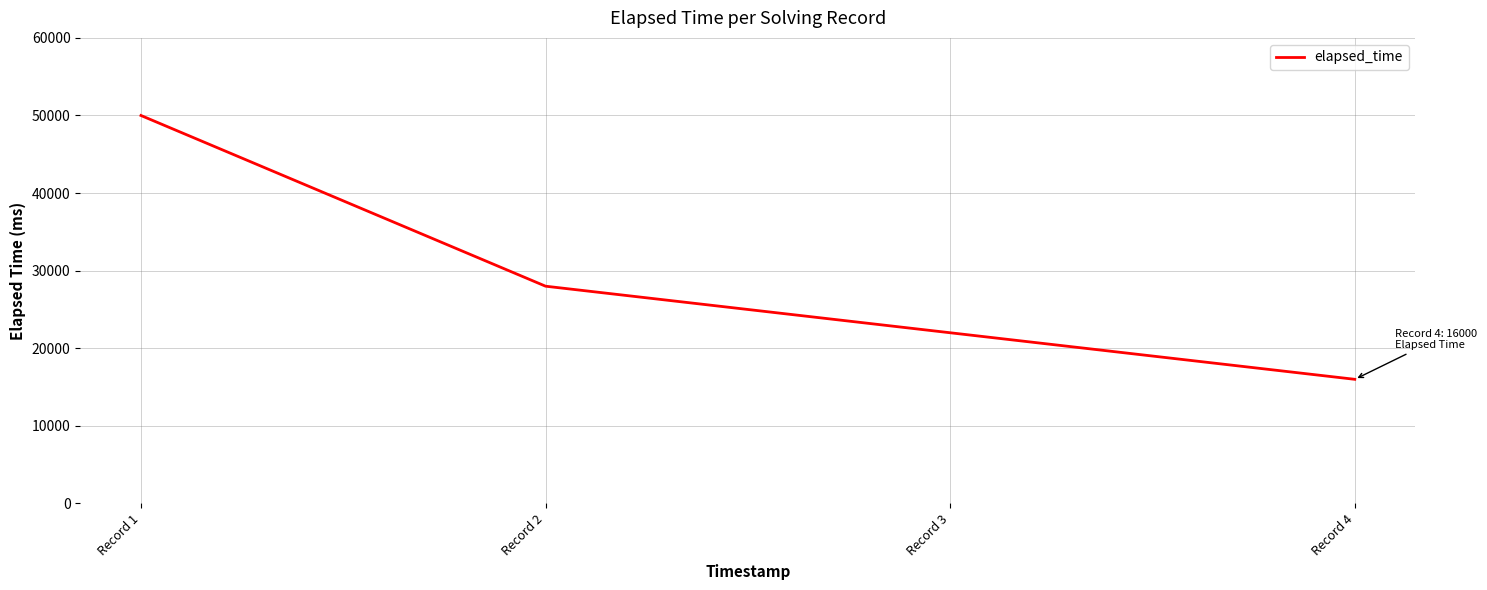

True or false: there are more than 2 points higher than both neighbors.

False